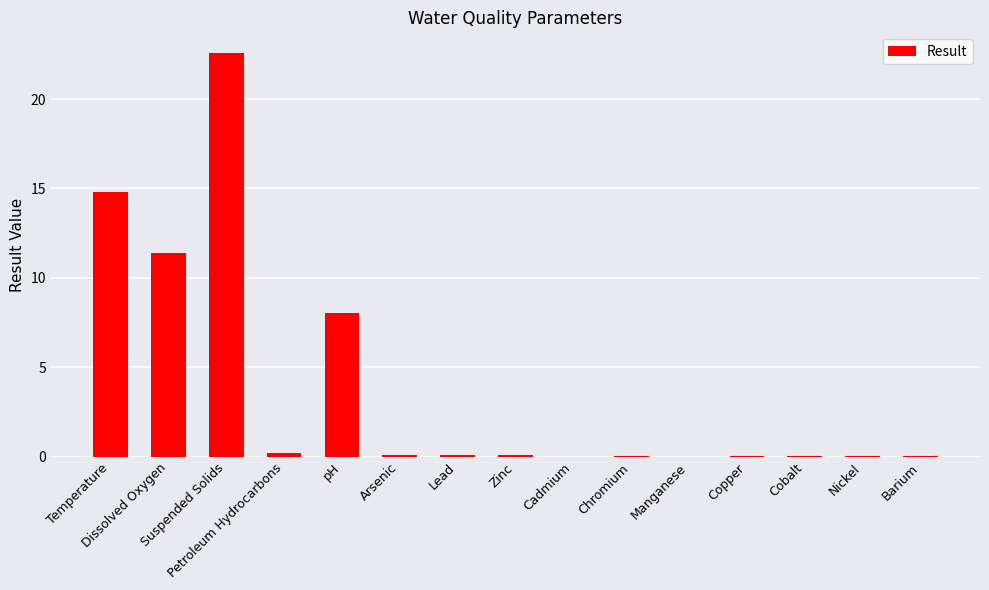

What is the sum of all values?

57.4